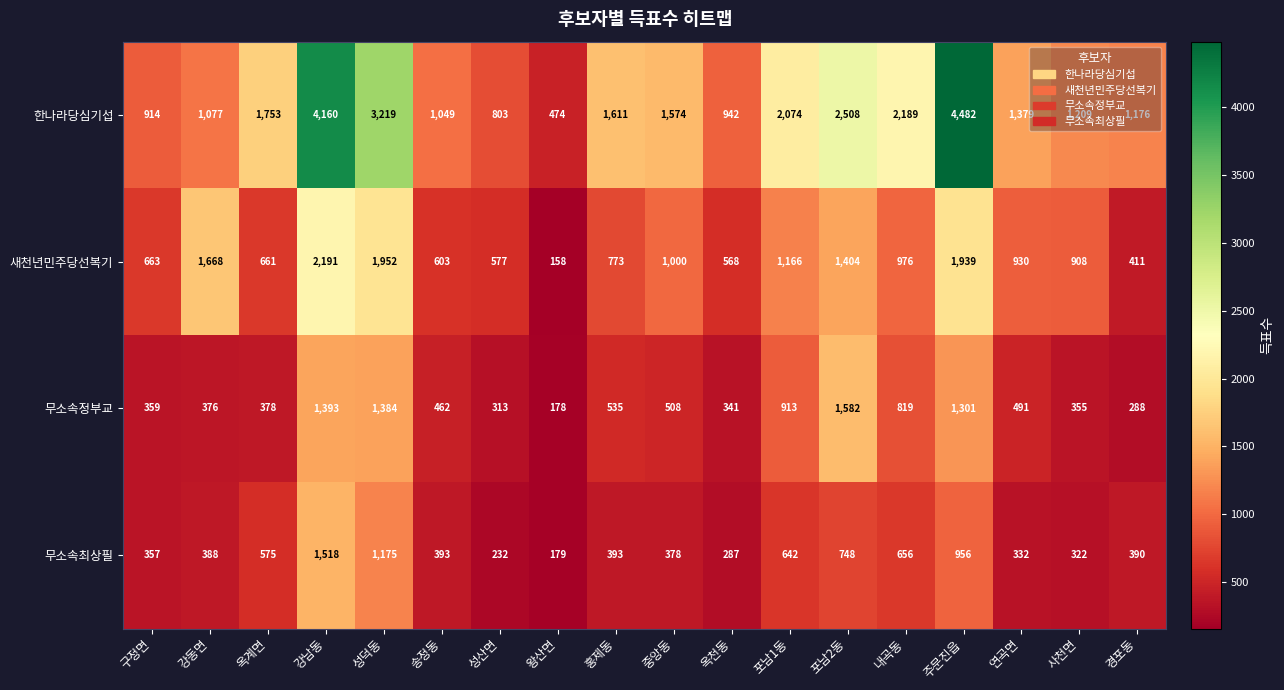

At which category is the sum across all series the highest?

강남동